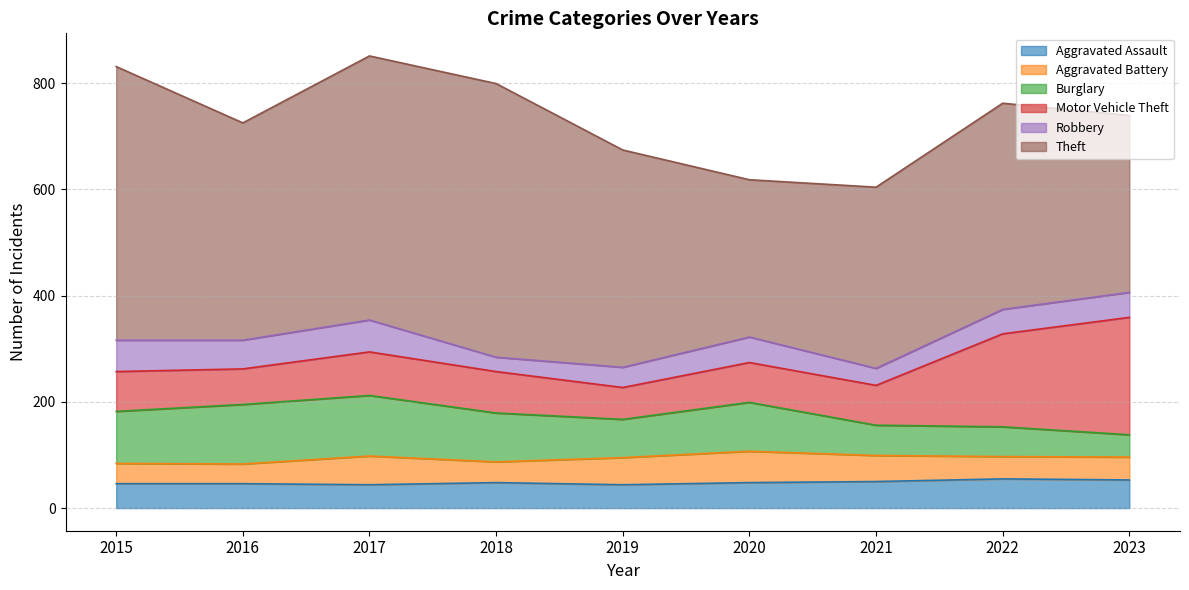

Reading left to right, transcribe all the data shown in this chart.

Aggravated Assault: 46	46	44	48	44	48	50	55	53
Aggravated Battery: 38	37	54	39	51	59	49	42	43
Burglary: 98	112	114	92	72	92	57	56	42
Motor Vehicle Theft: 75	67	82	78	60	75	75	175	221
Robbery: 59	54	60	27	38	48	32	46	47
Theft: 515	409	497	515	409	296	341	388	333